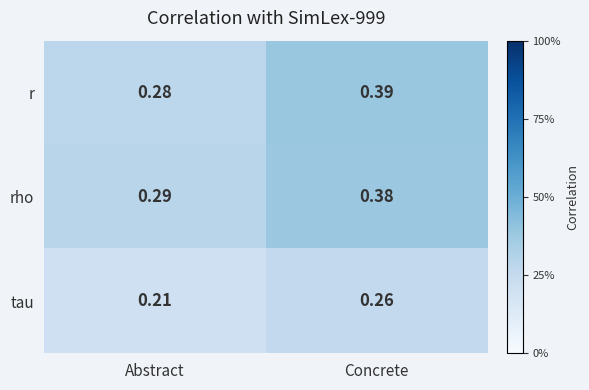

Rank the categories by tau value from lowest to highest.

Abstract, Concrete